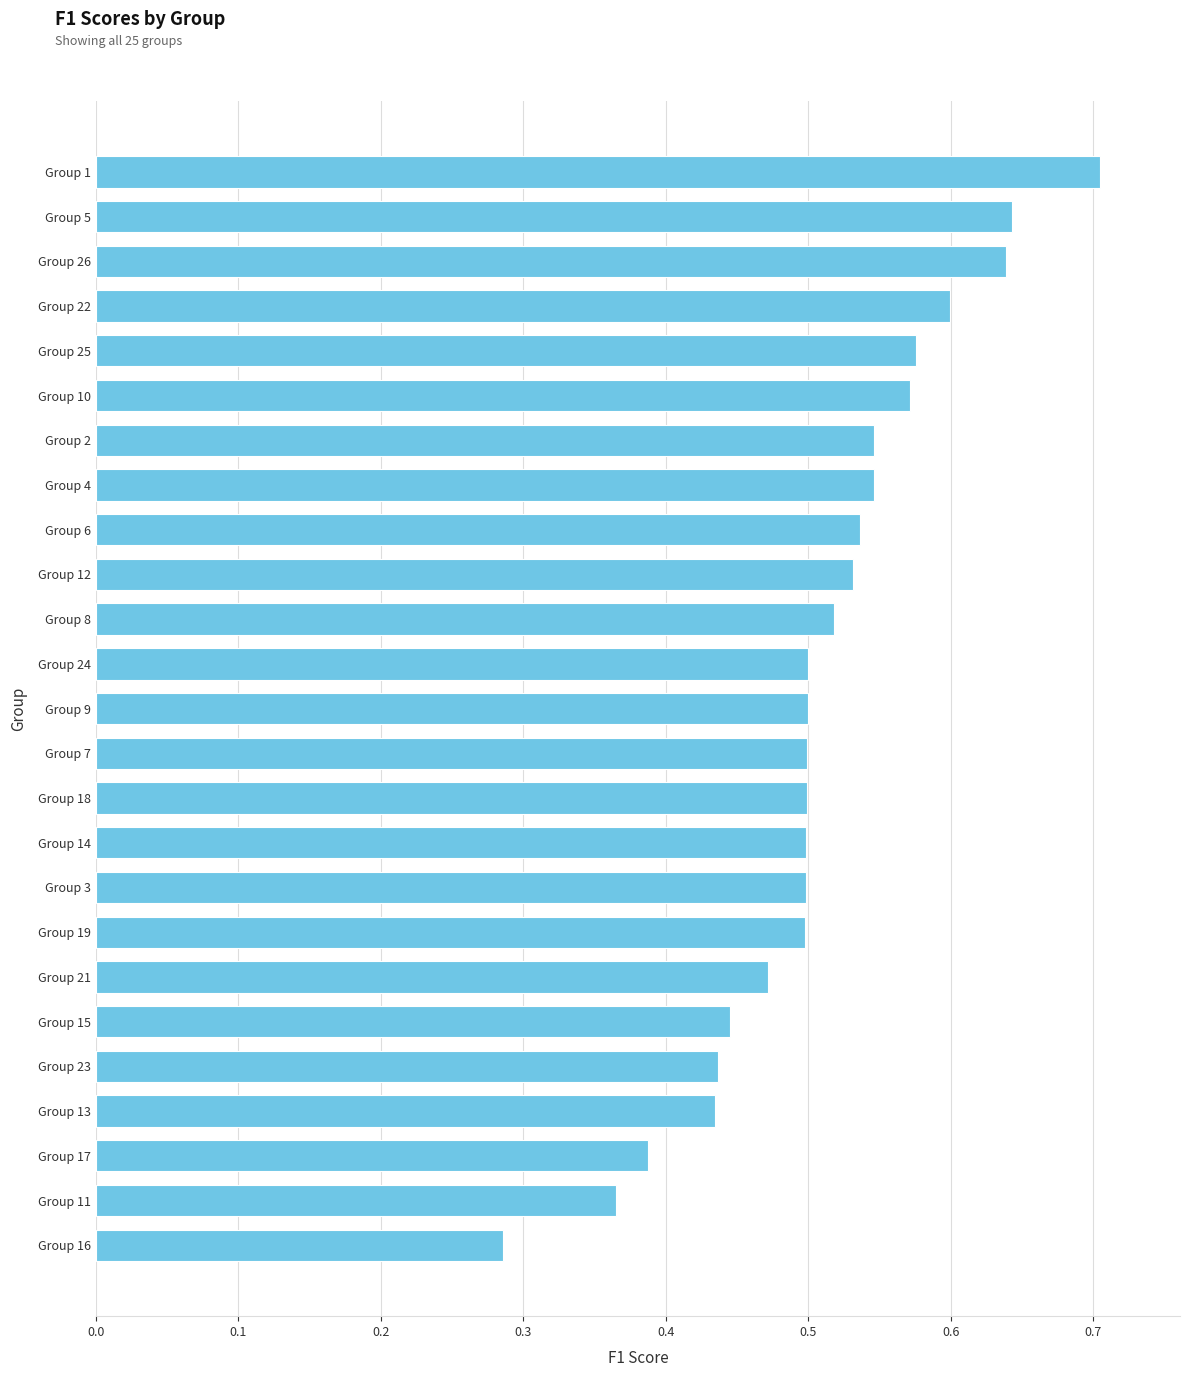

Is it true that the value at Group 12 is 0.5?

True